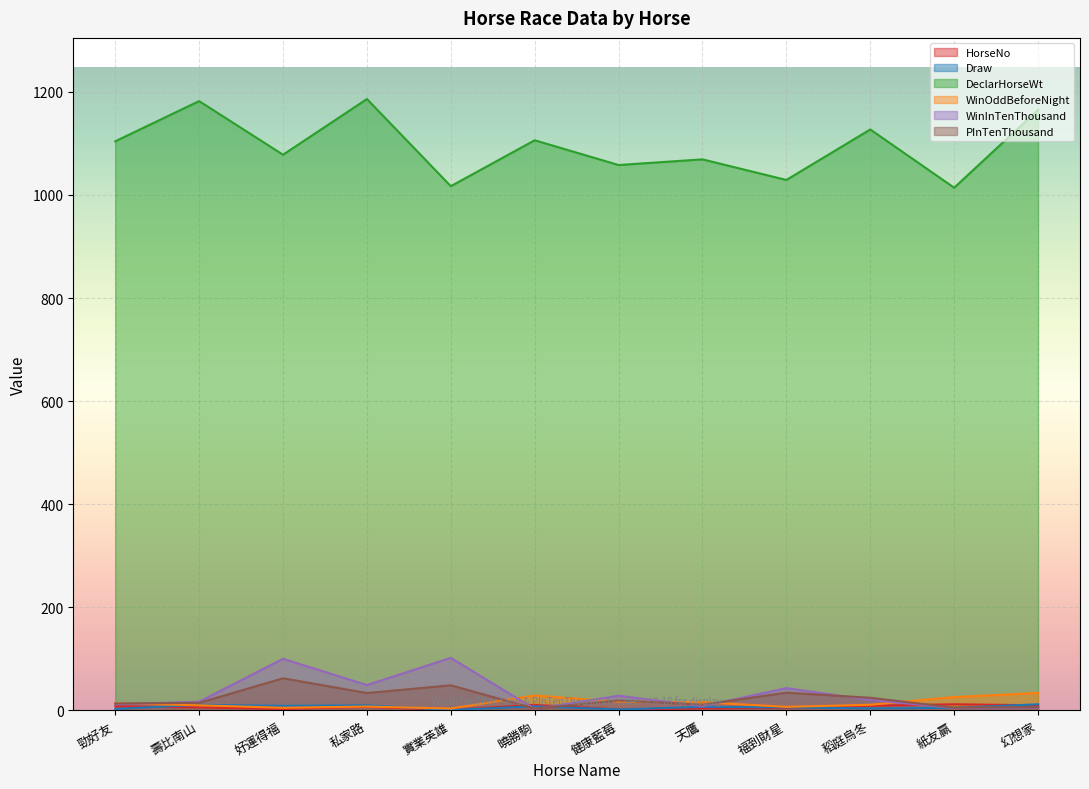

What is the greatest value displayed?

1186.0